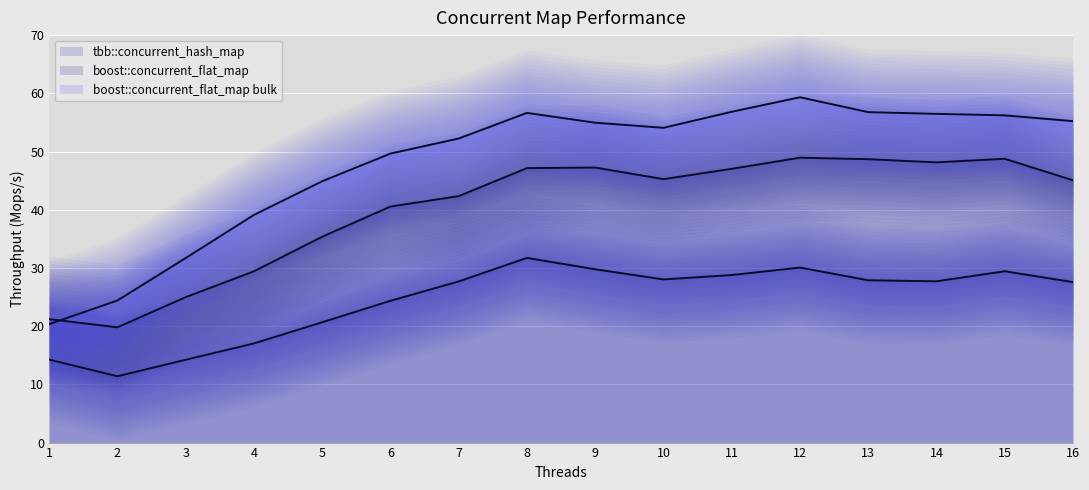

Reading left to right, extract all data points from this chart.

tbb::concurrent_hash_map (line): 1=14.3	2=11.4	3=14.2	4=17.0	5=20.7	6=24.4	7=27.7	8=31.7	9=29.8	10=28.0	11=28.8	12=30.1	13=27.9	14=27.7	15=29.4	16=27.6
boost::concurrent_flat_map (line): 1=21.2	2=19.8	3=25.0	4=29.4	5=35.4	6=40.6	7=42.4	8=47.2	9=47.3	10=45.3	11=47.1	12=49.0	13=48.7	14=48.2	15=48.8	16=45.1
boost::concurrent_flat_map bulk (line): 1=20.4	2=24.4	3=31.7	4=39.1	5=44.9	6=49.7	7=52.3	8=56.7	9=55.0	10=54.1	11=56.9	12=59.4	13=56.8	14=56.5	15=56.2	16=55.2